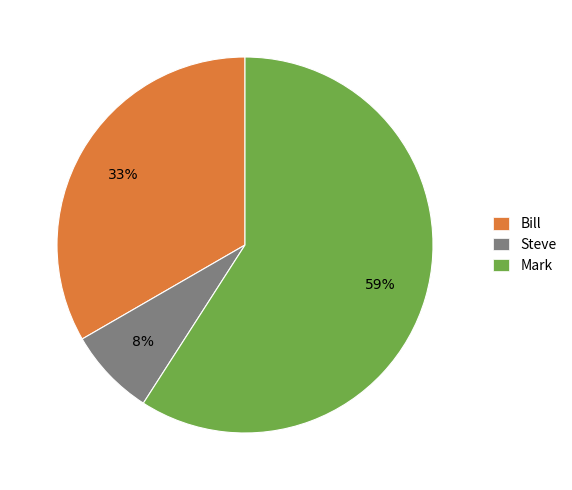

To the nearest percent, what percentage of the pie is Mark?

59%